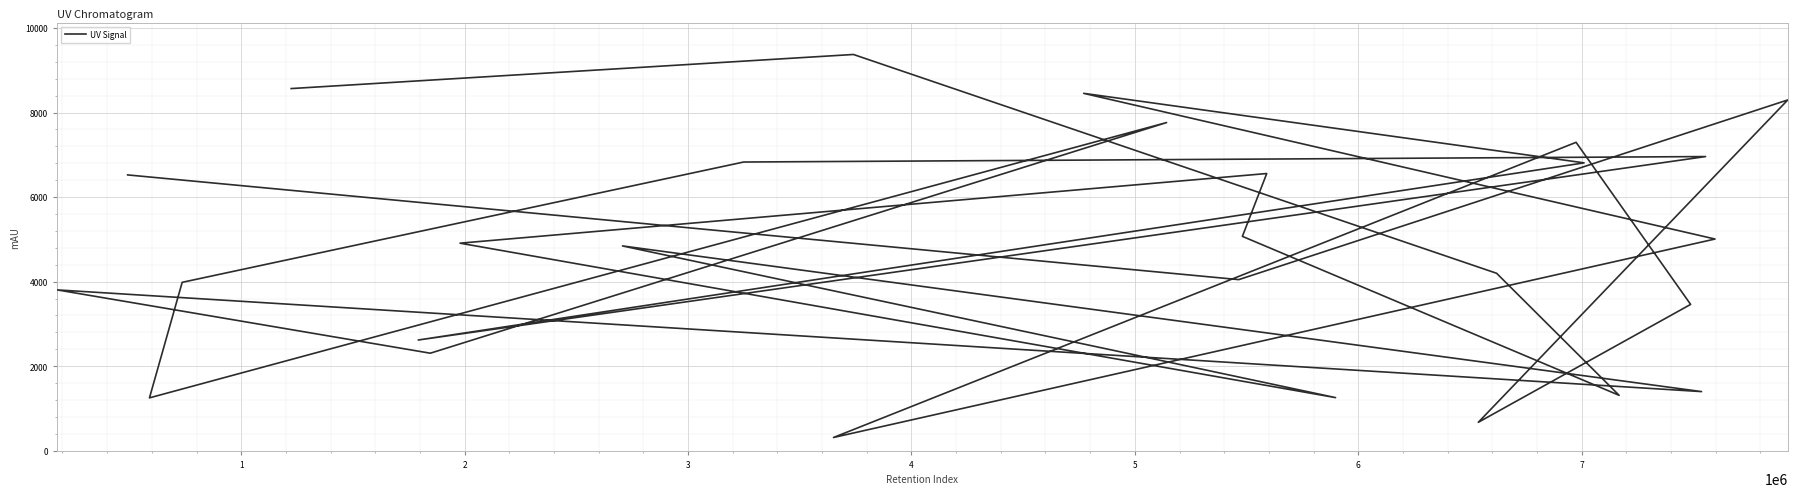

How many interior local valleys (lower than both neighbors) does the data have?

9